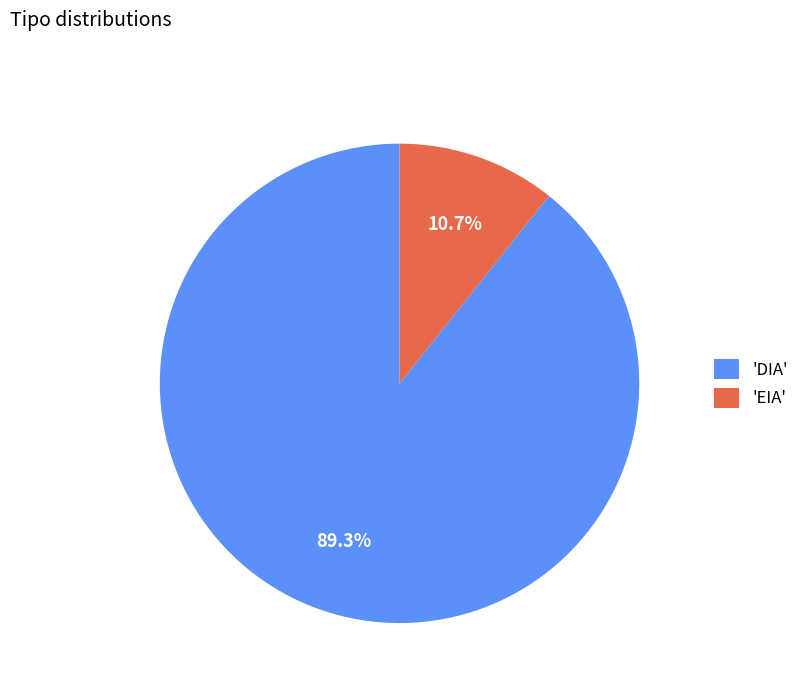

What is the largest slice in the pie chart?

'DIA'